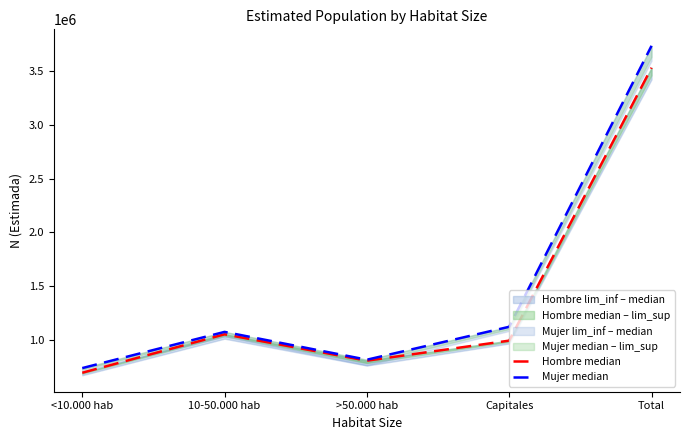

What is the total value across all series at 10-50.000 hab?

2120391